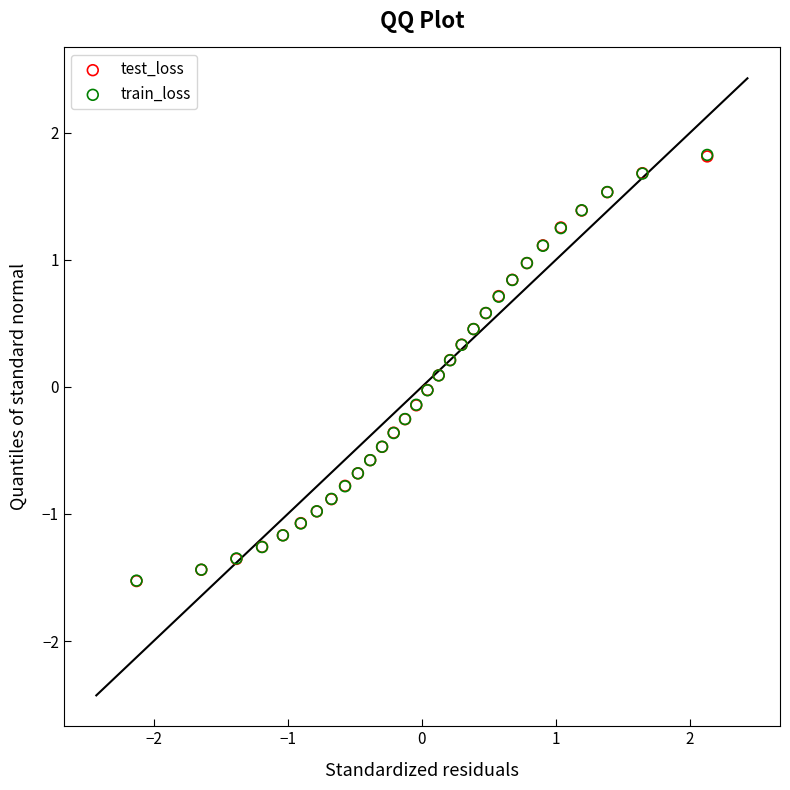

What are all the series names shown in the legend?

test_loss, train_loss